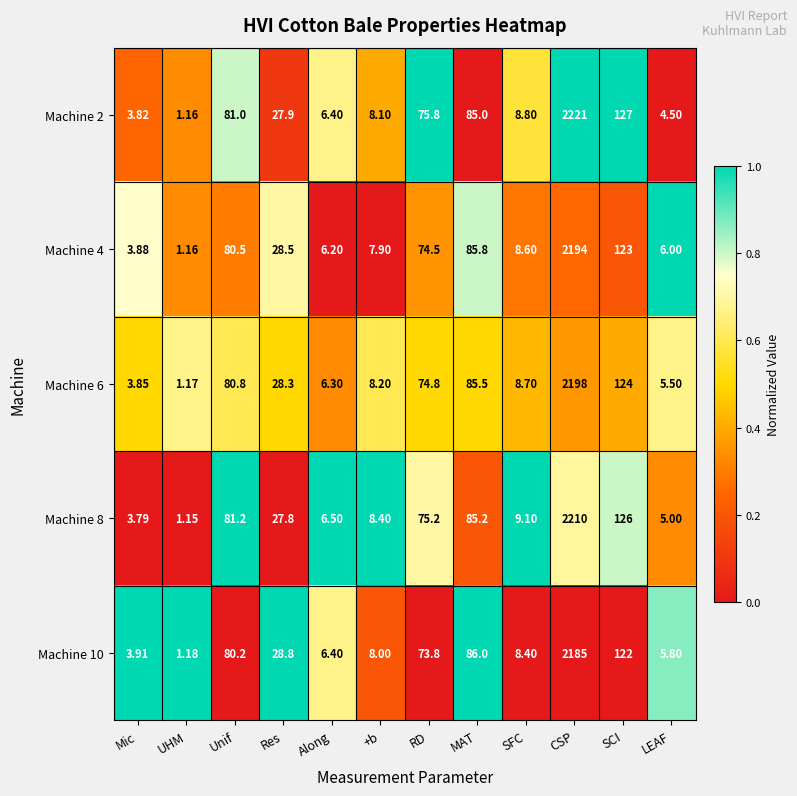

How many data points in Machine 4 are above 28?

6